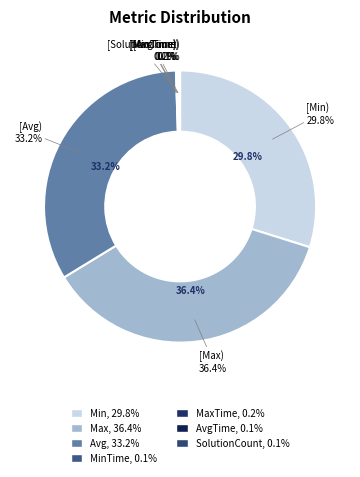

Is the sum of MaxTime and Avg greater than half?

No